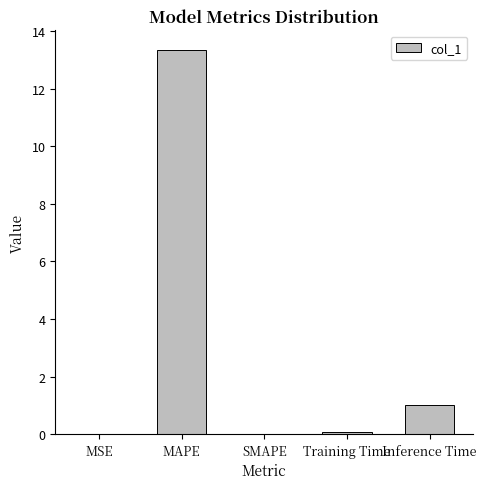

Is it true that the value at Inference Time is 1.5?

False